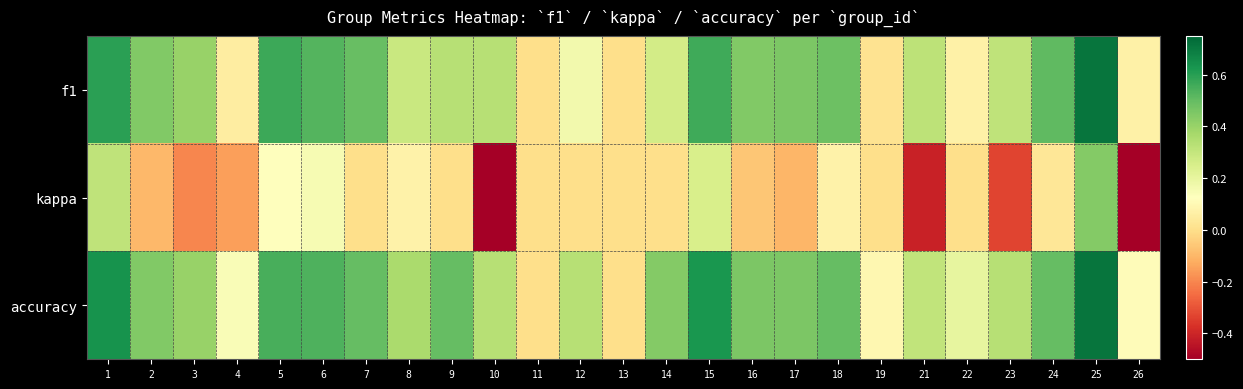

Reading left to right, extract all data points from this chart.

f1: 1=0.6	2=0.4	3=0.4	4=0.1	5=0.6	6=0.5	7=0.5	8=0.3	9=0.3	10=0.3	11=0.0	12=0.2	13=0.0	14=0.3	15=0.6	16=0.4	17=0.5	18=0.5	19=0.0	21=0.3	22=0.1	23=0.3	24=0.5	25=0.7	26=0.1
kappa: 1=0.3	2=-0.1	3=-0.2	4=-0.2	5=0.1	6=0.2	7=0.0	8=0.1	9=0.0	10=-0.5	11=0.0	12=0.0	13=0.0	14=0.0	15=0.2	16=-0.1	17=-0.1	18=0.1	19=0.0	21=-0.4	22=0.0	23=-0.3	24=0.0	25=0.4	26=-0.5
accuracy: 1=0.6	2=0.4	3=0.4	4=0.1	5=0.5	6=0.5	7=0.5	8=0.4	9=0.5	10=0.3	11=0.0	12=0.3	13=0.0	14=0.4	15=0.6	16=0.5	17=0.5	18=0.5	19=0.1	21=0.3	22=0.2	23=0.3	24=0.5	25=0.7	26=0.1